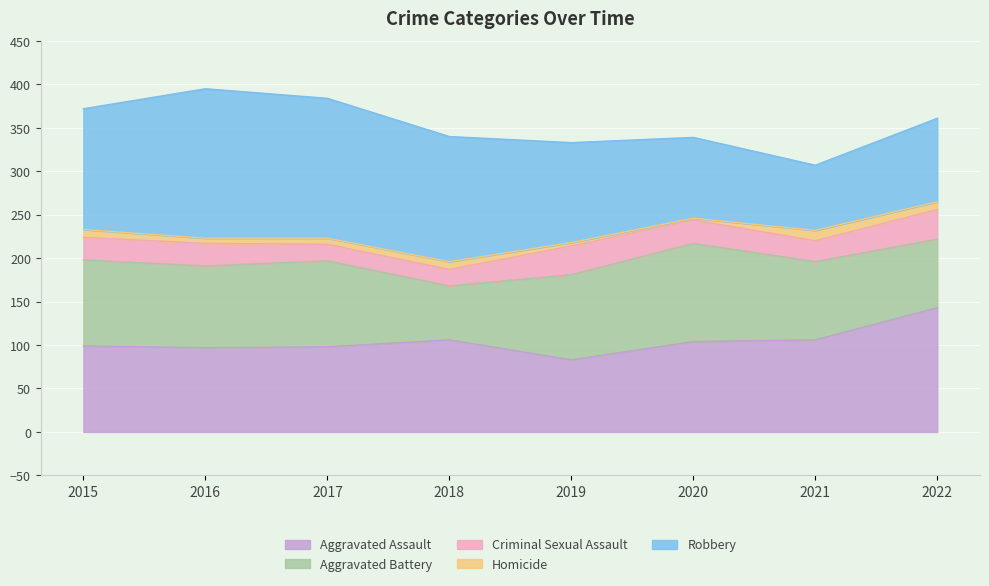

What is the minimum value shown in the chart?

2